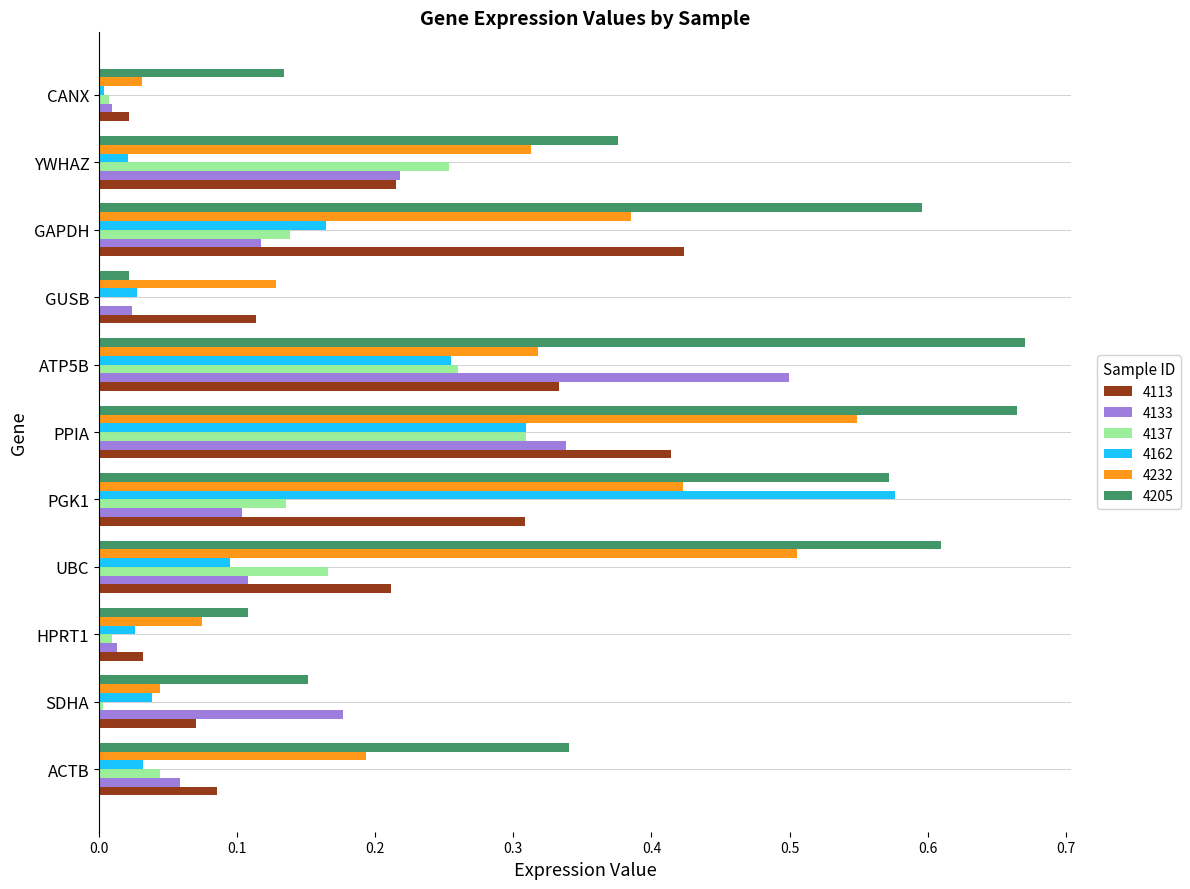

The 4113 series shows 0.0 at SDHA. True or false?

False